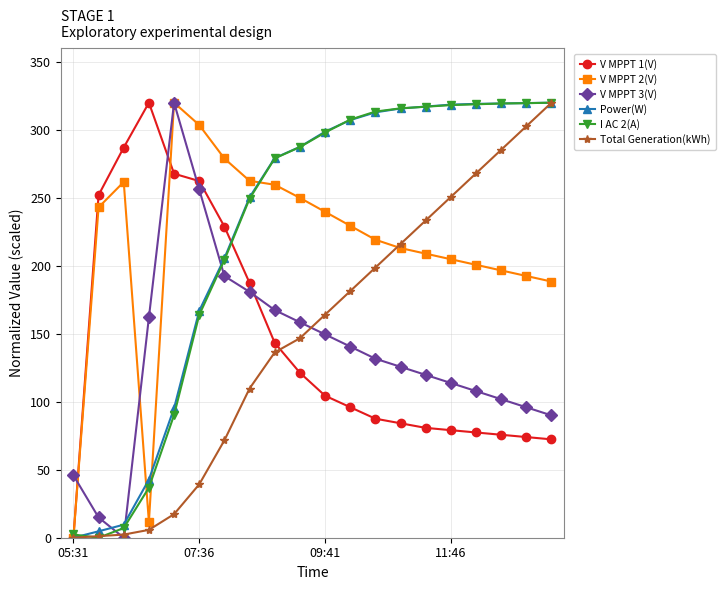

What is the highest value of the Total Generation(kWh) series?

320.0